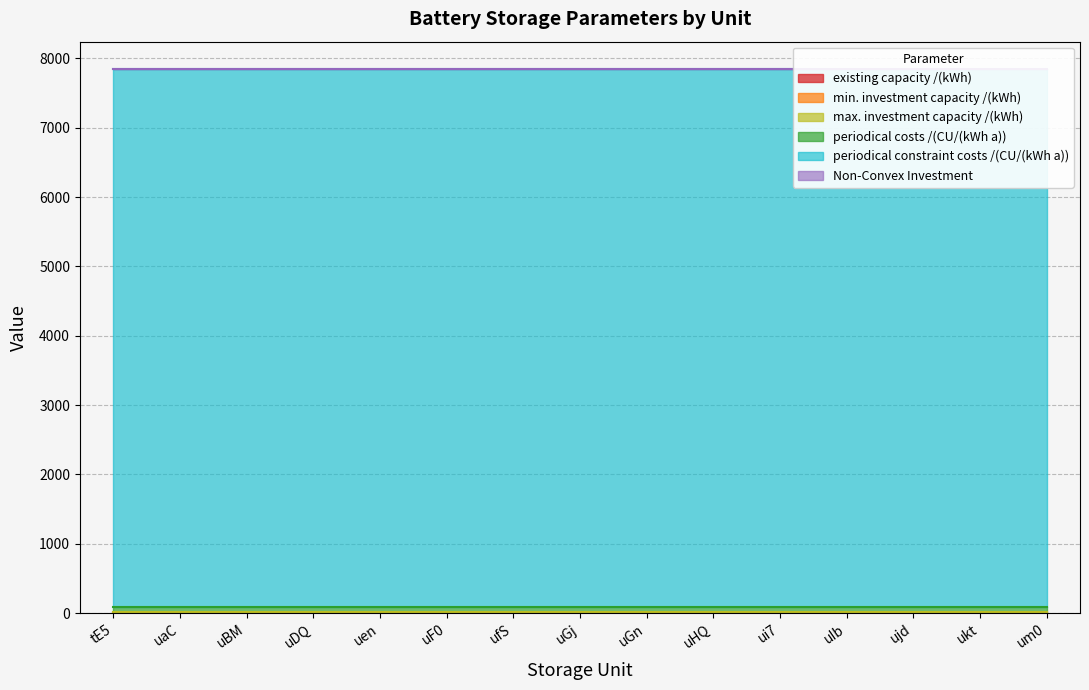

Which category has the highest value across all series?

tE5